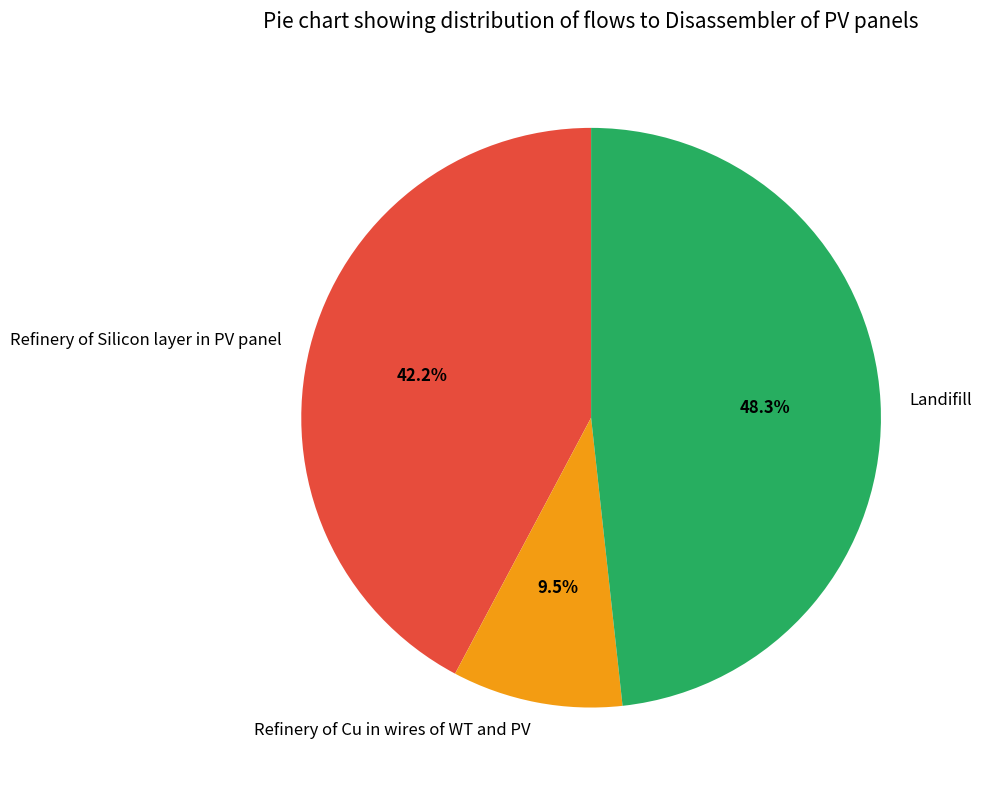

Which has a higher value, Refinery of Cu in wires of WT and PV or Landifill?

Landifill